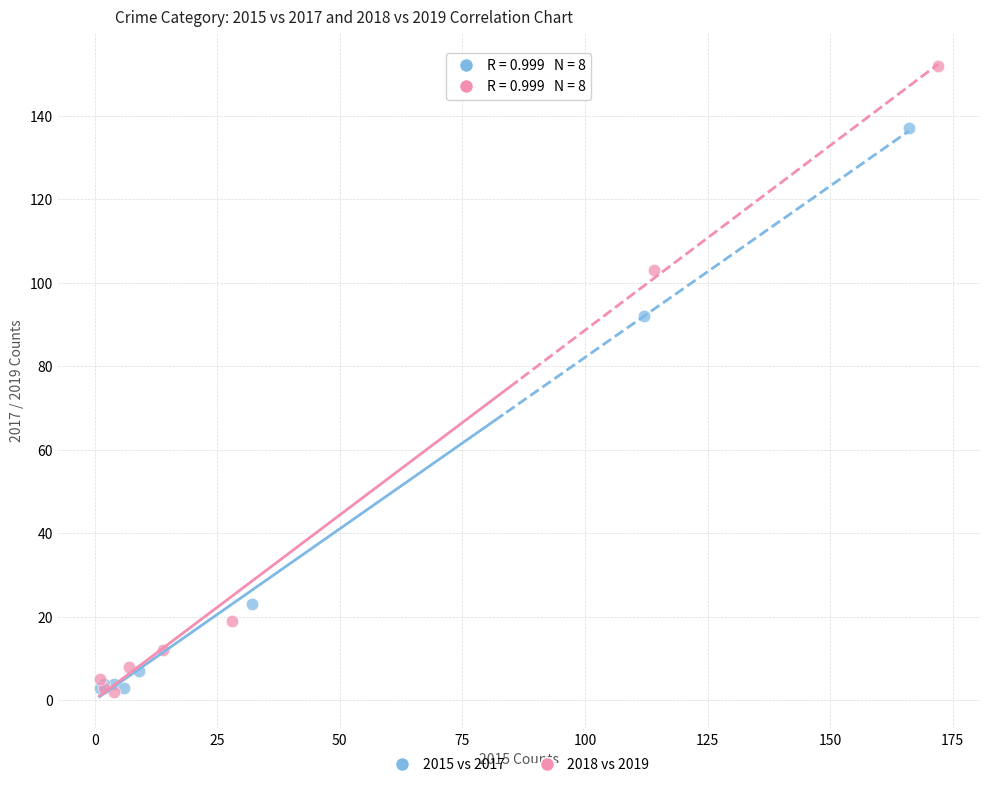

Which series contains the highest Y value?

2018 vs 2019